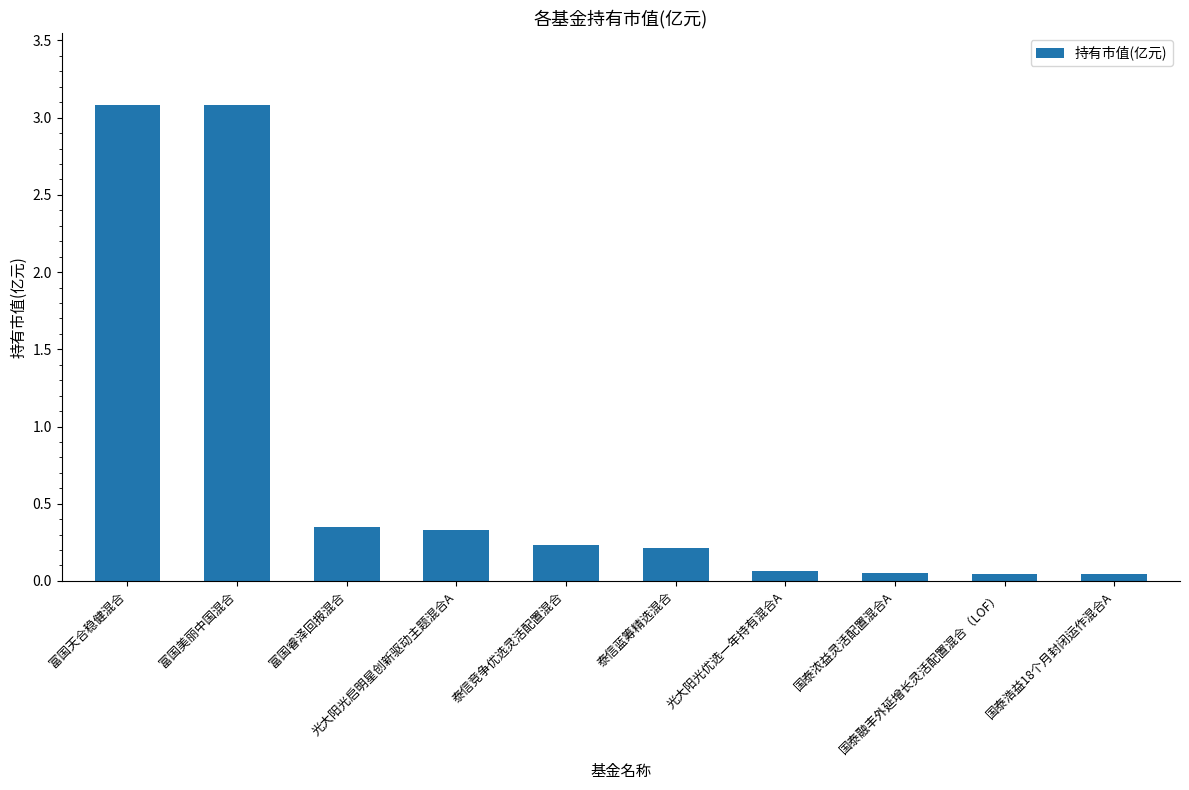

Which has a higher value, 泰信竞争优选灵活配置混合 or 国泰浓益灵活配置混合A?

泰信竞争优选灵活配置混合